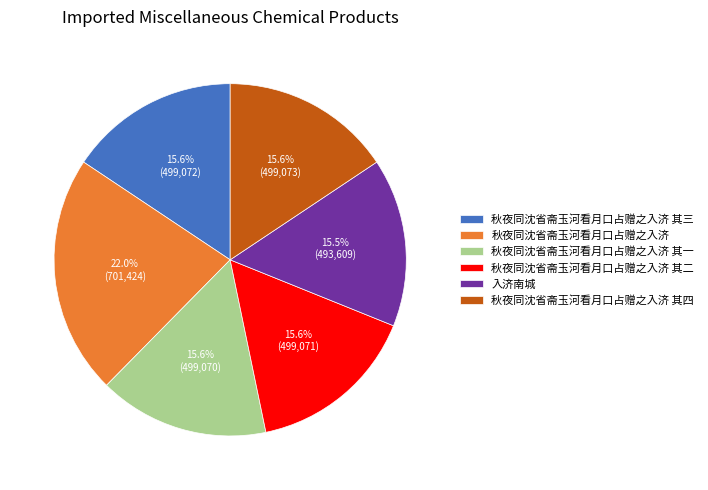

What is the largest slice in the pie chart?

秋夜同沈省斋玉河看月口占赠之入济